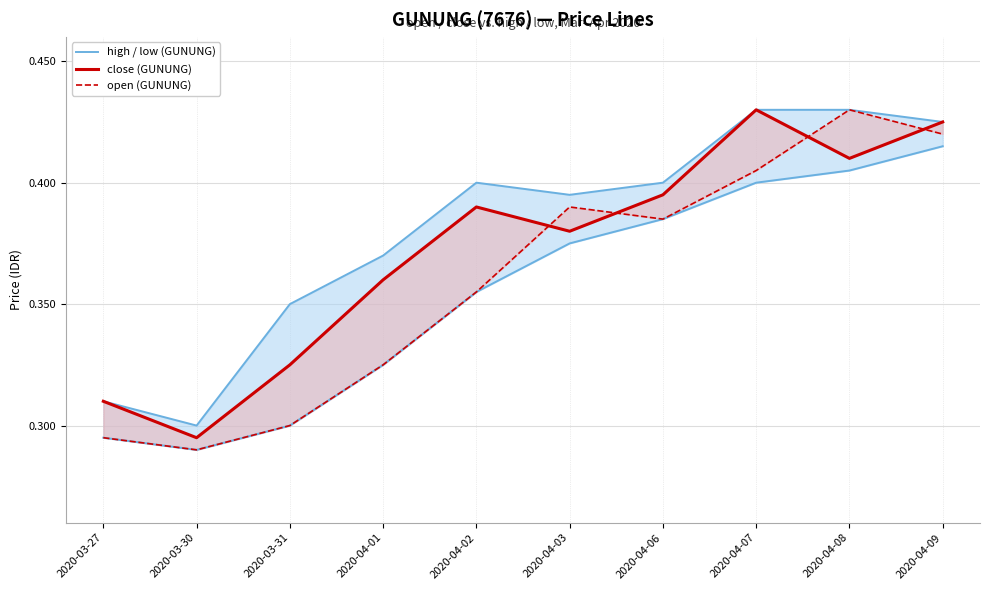

Reading right to left, what are all the values shown in this chart?

high / low (GUNUNG): 0.4	0.4	0.4	0.4	0.4	0.4	0.4	0.3	0.3	0.3
close (GUNUNG): 0.4	0.4	0.4	0.4	0.4	0.4	0.4	0.3	0.3	0.3
open (GUNUNG): 0.4	0.4	0.4	0.4	0.4	0.4	0.3	0.3	0.3	0.3